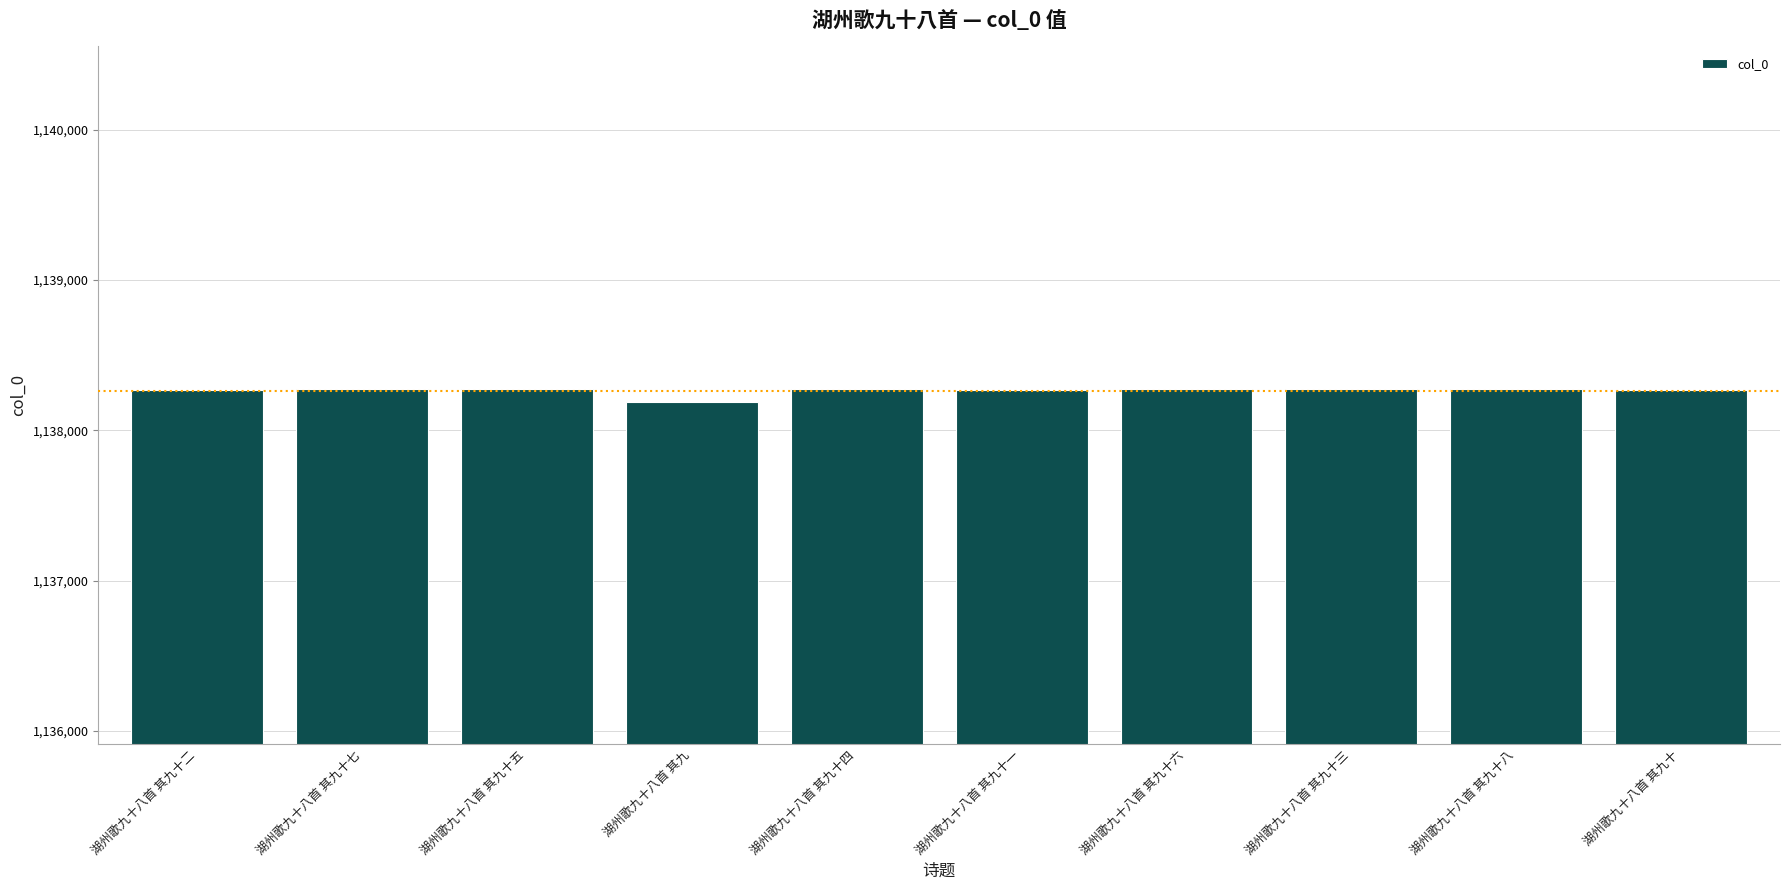

What is the difference between the second highest and minimum values?

88